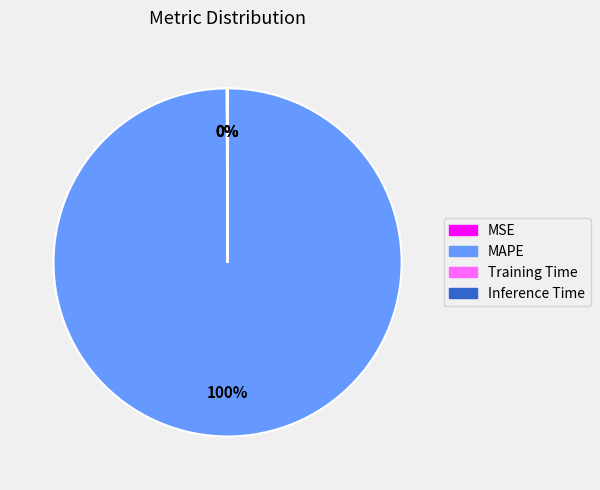

To the nearest percent, what portion does MAPE represent?

100%